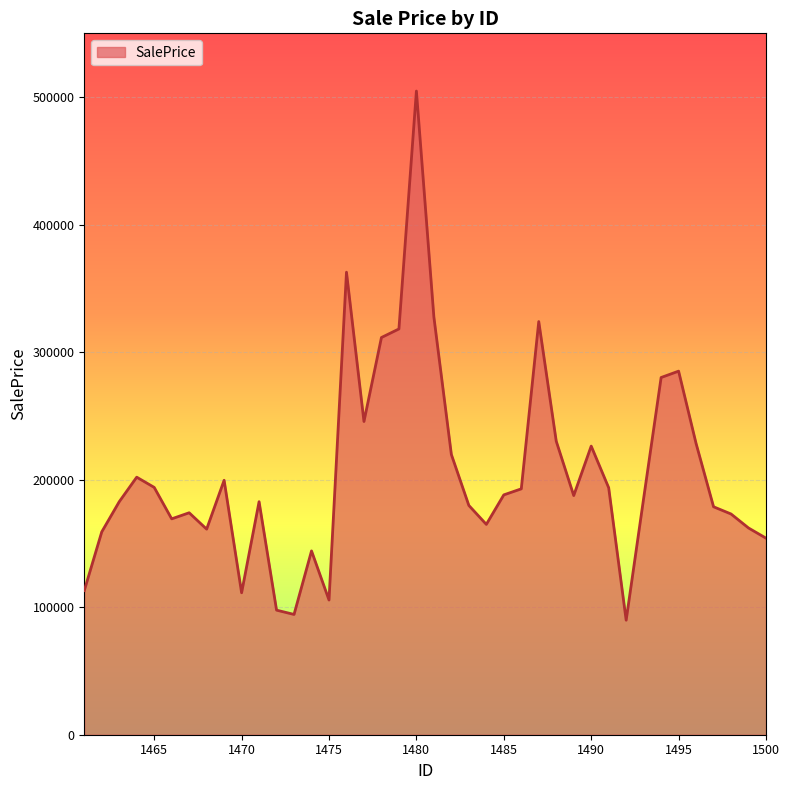

What is the maximum value shown in the chart?

504735.8